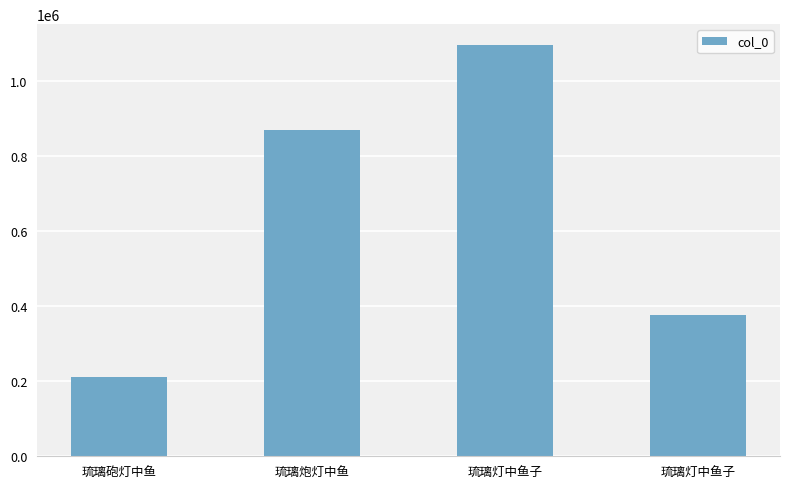

At which label does the data first exceed 868351?

琉璃灯中鱼子